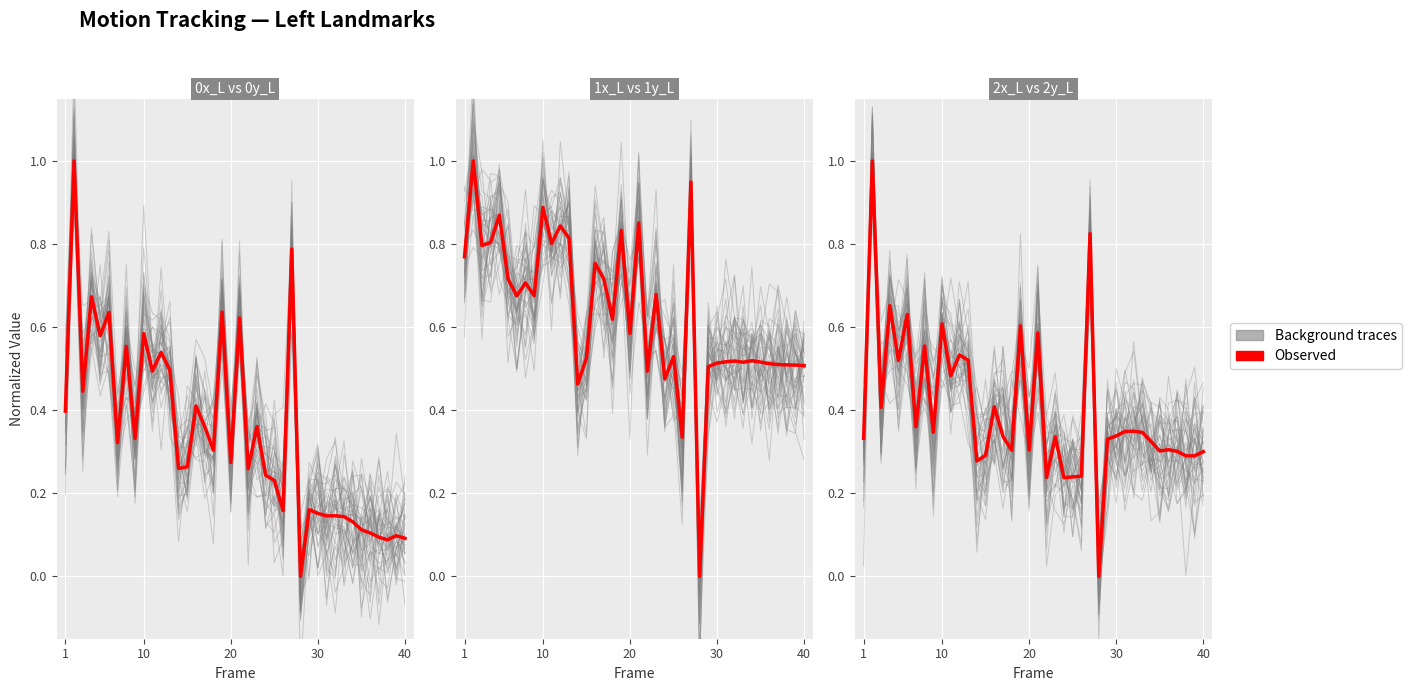

What is the sum of all values?

16.0